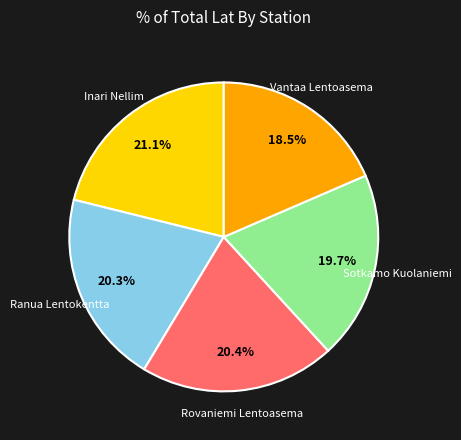

Does any single category account for the majority?

No